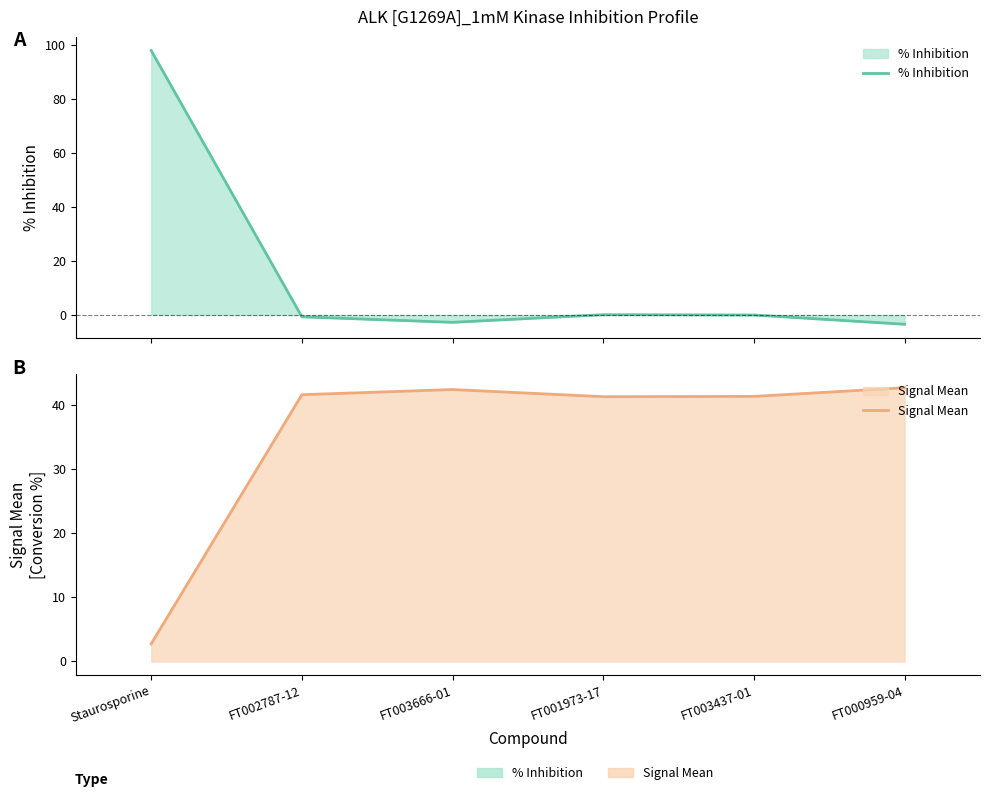

Which series has the largest total across all categories?

Signal Mean